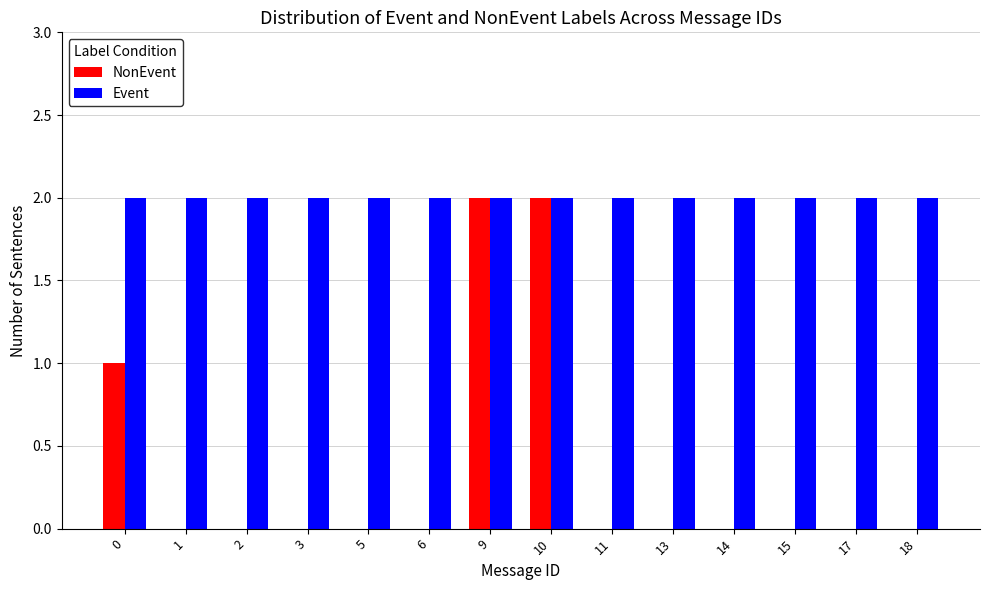

Are the bars horizontal?

No